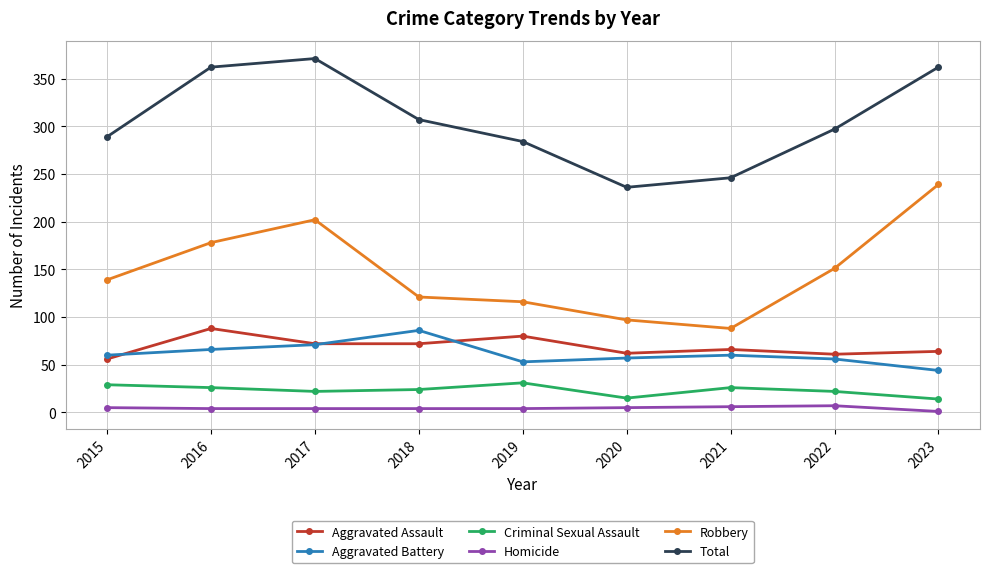

What is the difference between the Aggravated Assault values at 2023 and 2019?

16